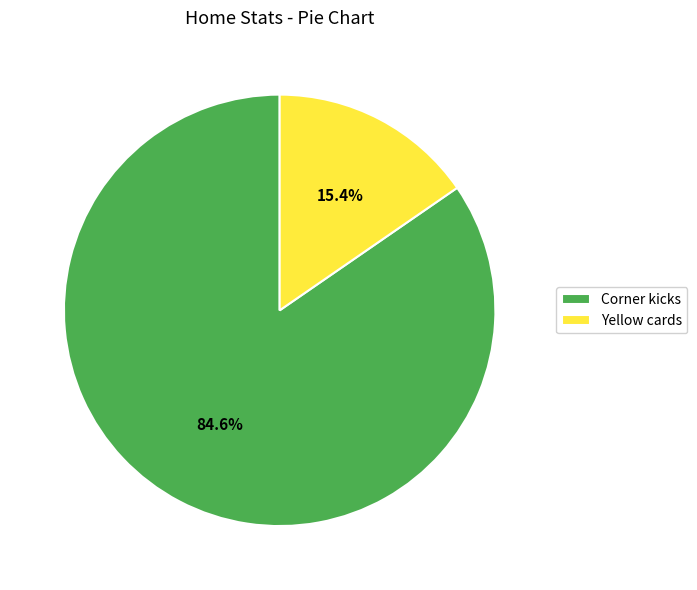

Do Corner kicks and Yellow cards together represent more than half of the pie?

Yes